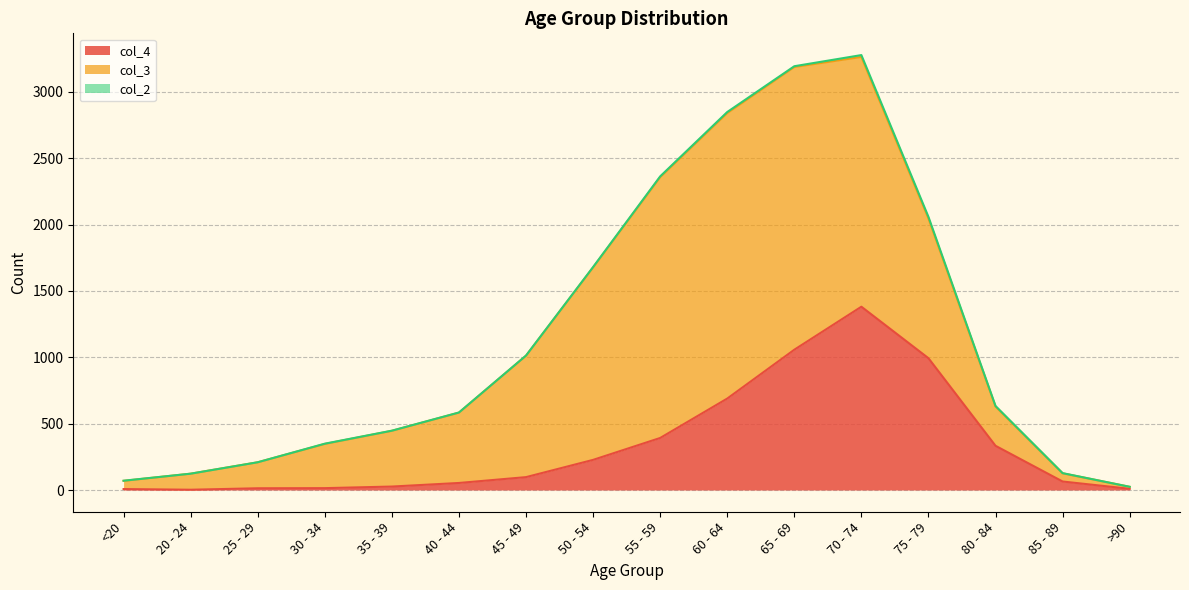

At which category is the sum across all series the highest?

70 - 74